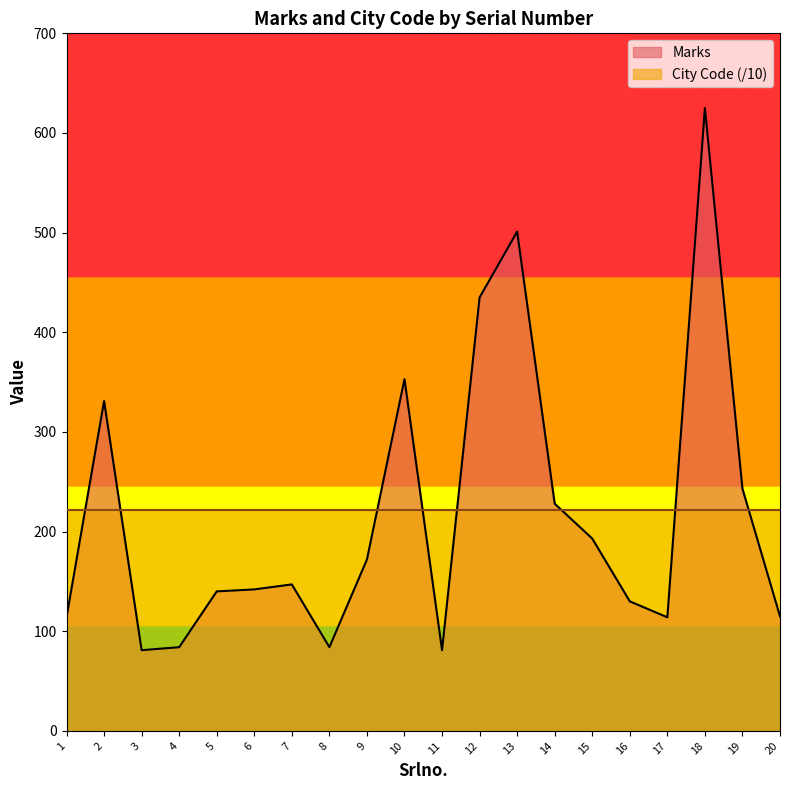

Rank the categories by value from highest to lowest.

18, 13, 12, 10, 2, 19, 14, 15, 9, 7, 6, 5, 16, 20, 1, 17, 4, 8, 3, 11